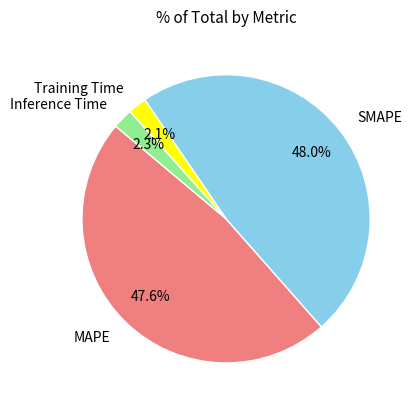

The Training Time slice represents 13% of the pie. True or false?

False